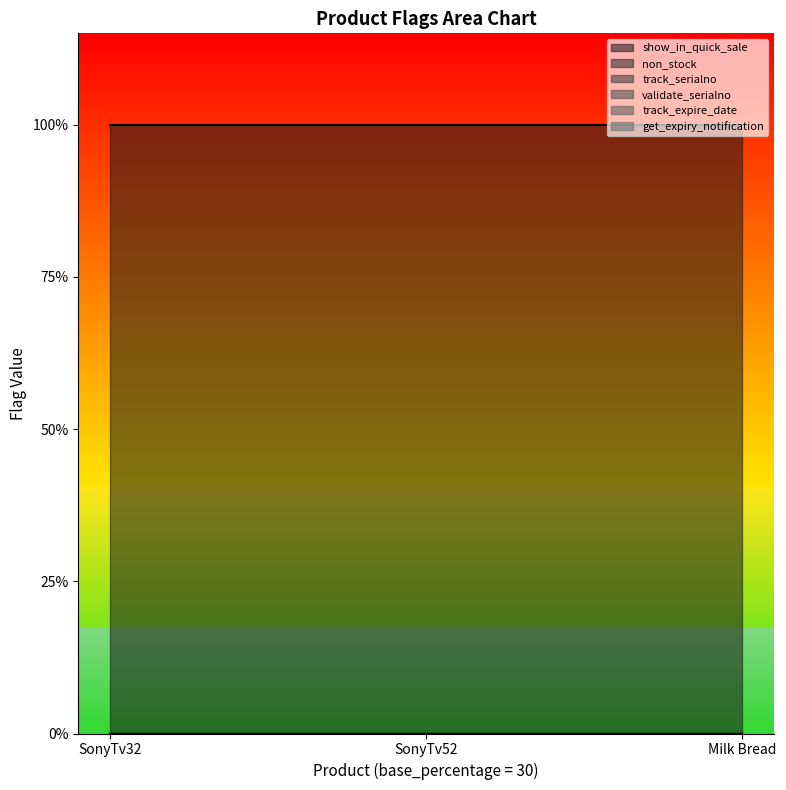

Which category has the highest value across all series?

SonyTv32